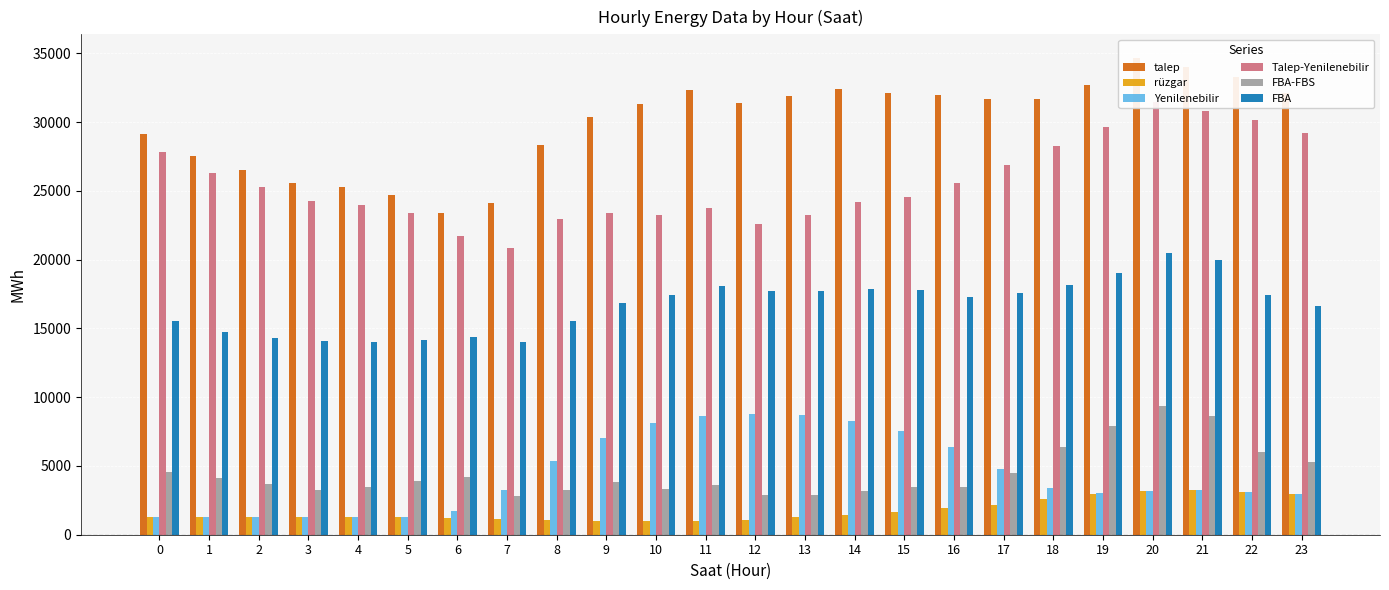

What is the approximate value of FBA at 2?

14288.6